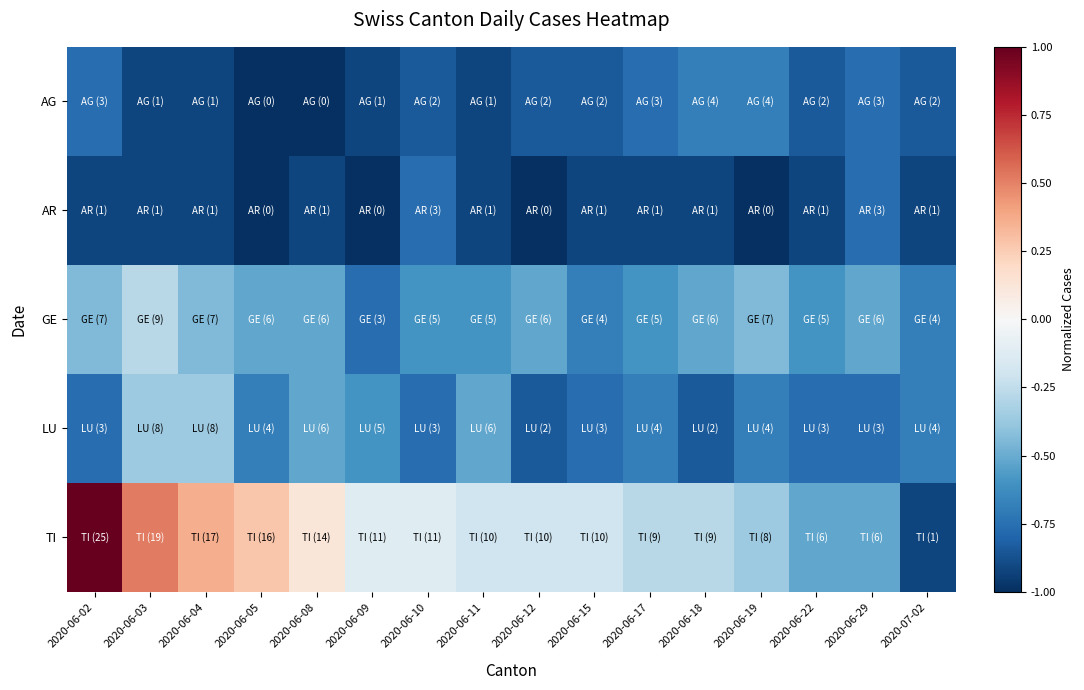

Which series has the largest range (max minus min)?

TI